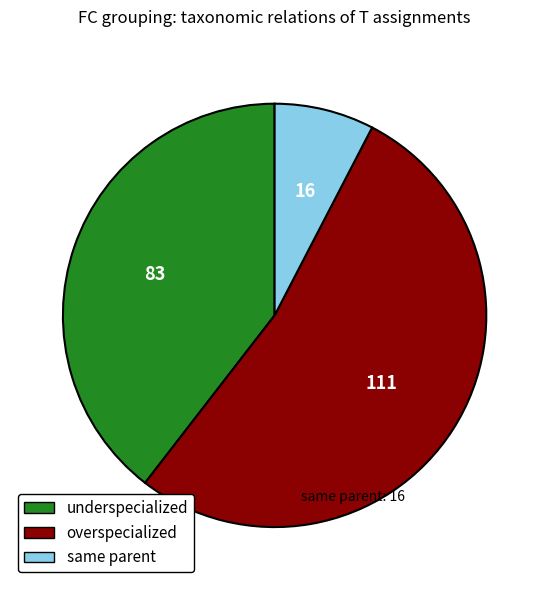

How many slices are in this pie chart?

3